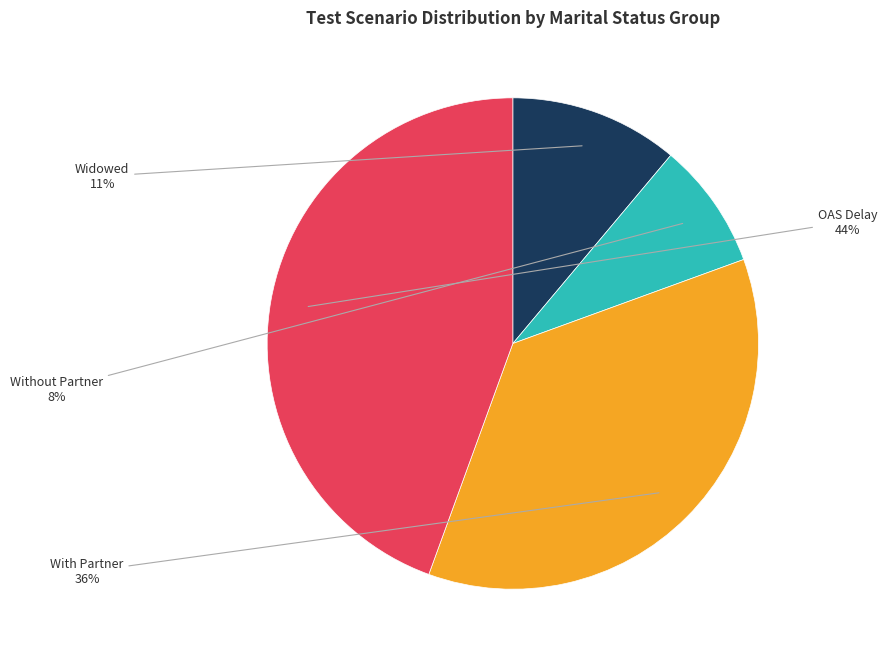

How many segments does this pie chart have?

4